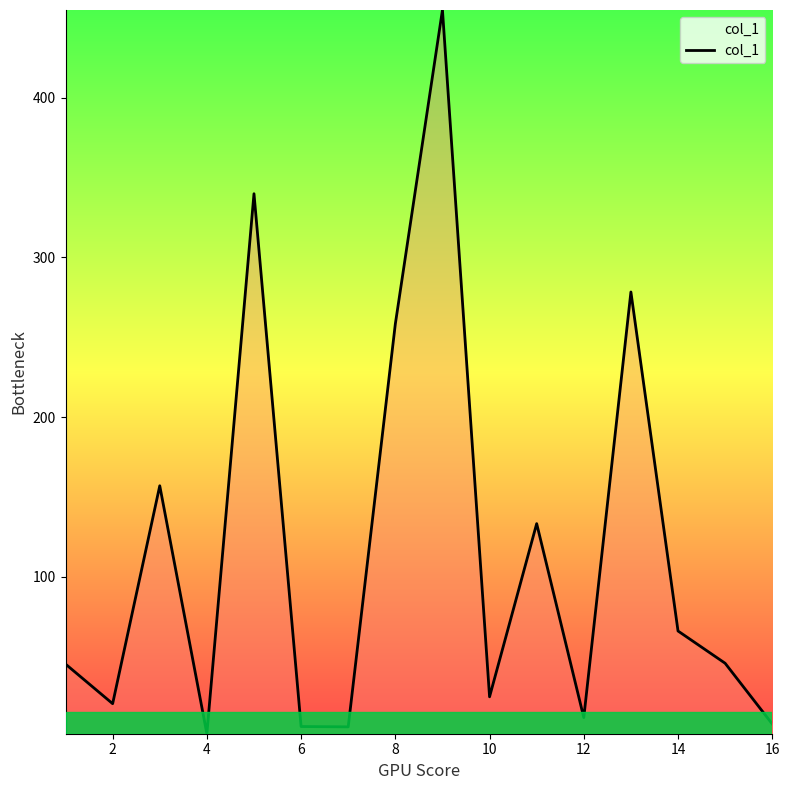

What is the difference between the maximum and minimum values?

453.0